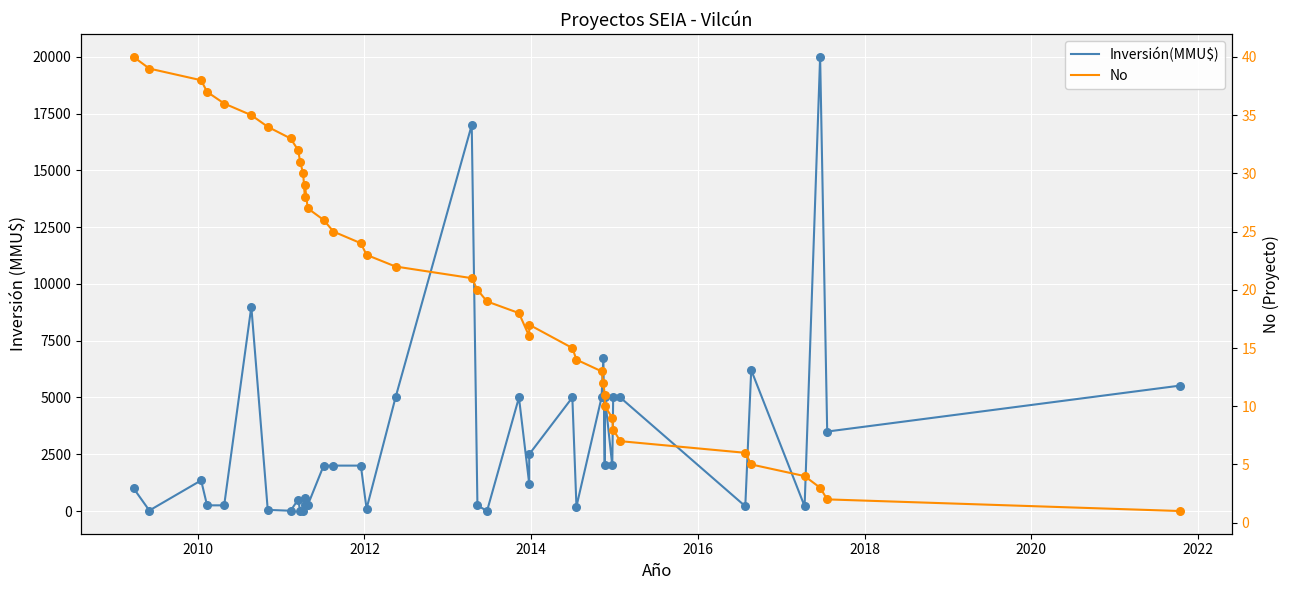

Which series contains the highest Y value?

Inversión(MMU$)